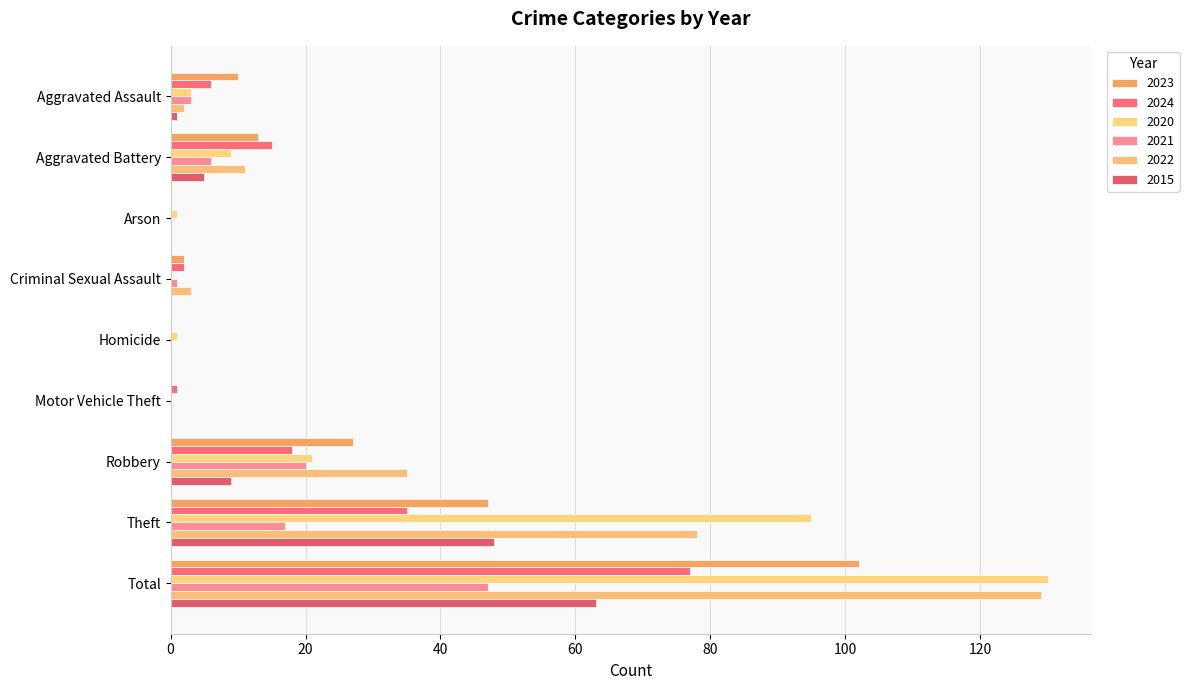

At which label does 2021 reach its minimum?

Arson